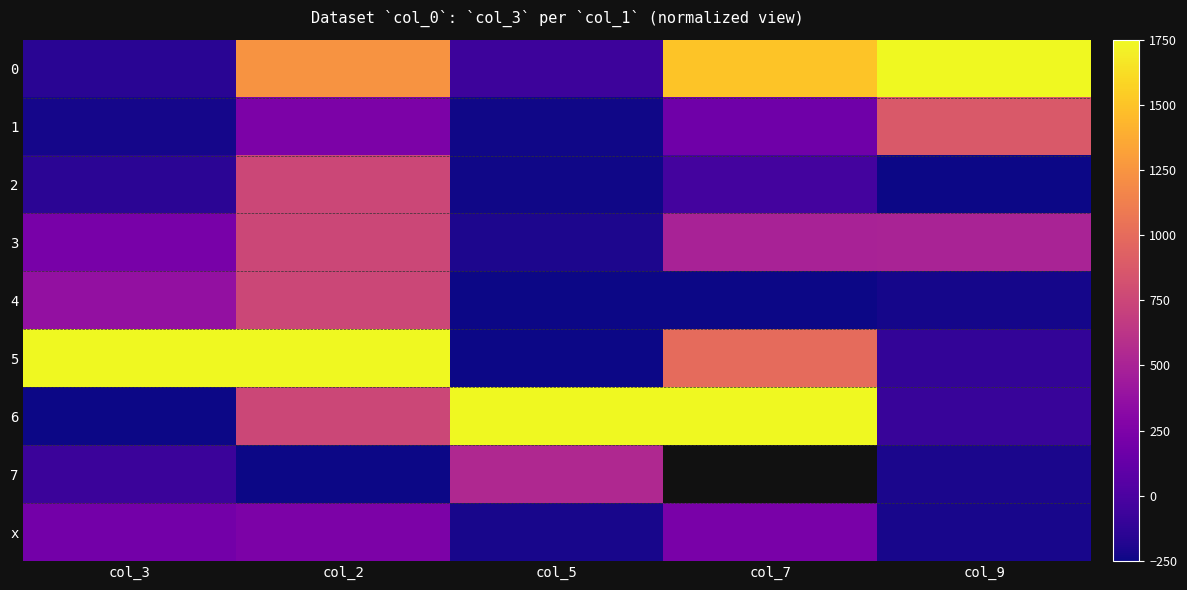

How many values in 5 are above zero?

3